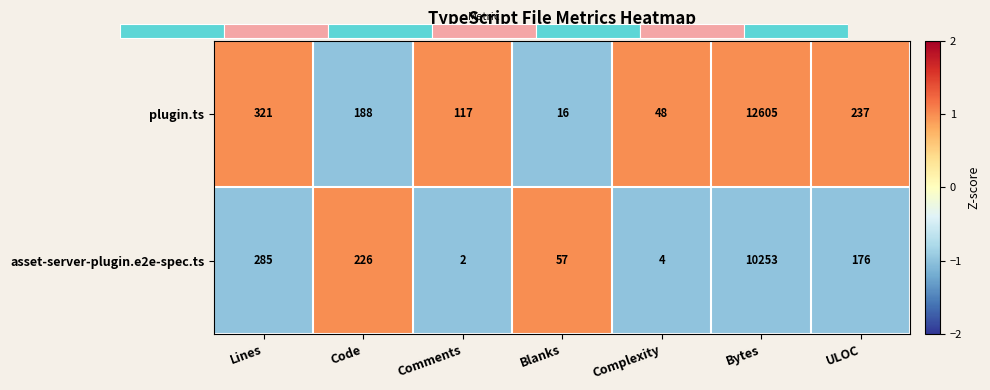

Where does the plugin.ts series first go above 188?

Lines